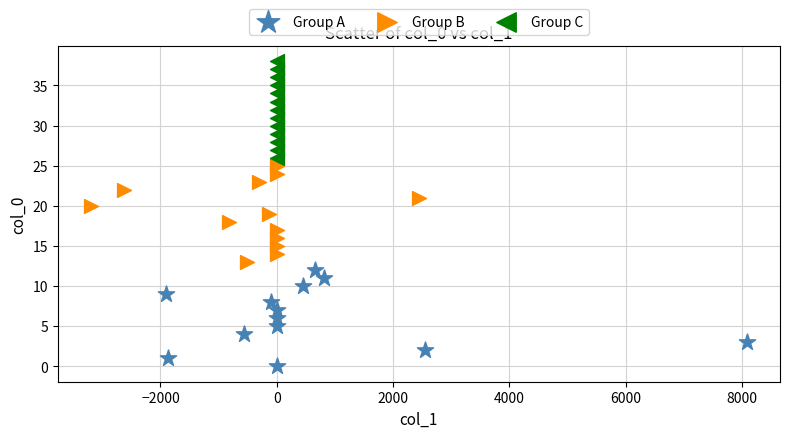

What are all the series names shown in the legend?

Group A, Group B, Group C